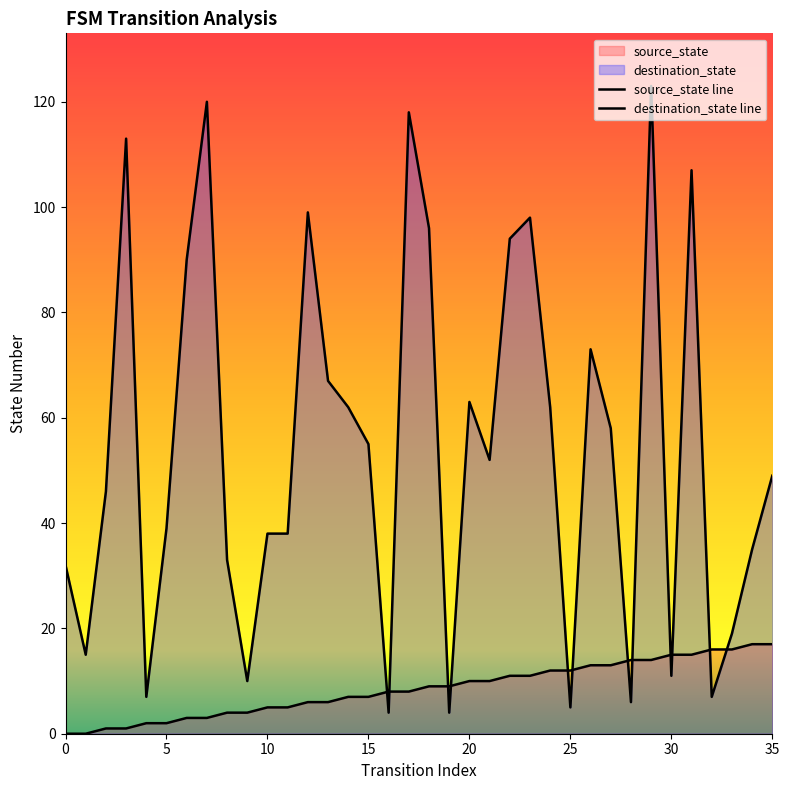

Reading left to right, what are all the values shown in this chart?

source_state line: 0	0	1	1	2	2	3	3	4	4	5	5	6	6	7	7	8	8	9	9	10	10	11	11	12	12	13	13	14	14	15	15	16	16	17	17
destination_state line: 32	15	46	113	7	39	90	120	33	10	38	38	99	67	62	55	4	118	96	4	63	52	94	98	62	5	73	58	6	123	11	107	7	19	35	49